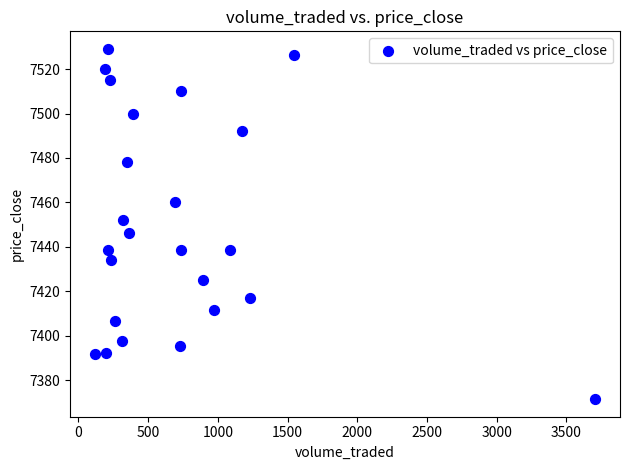

What is the range of X values (max minus min)?

3585.1